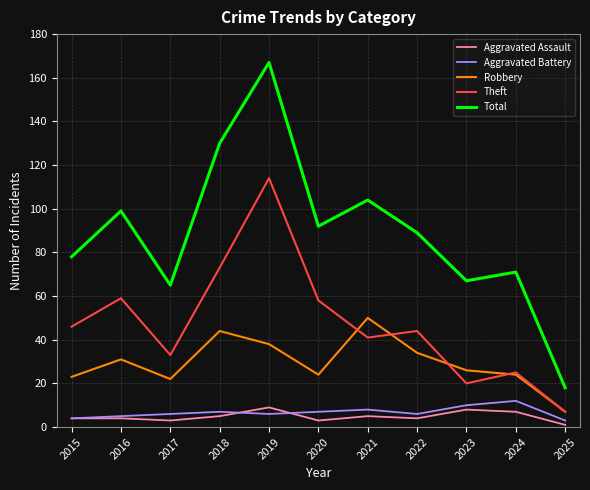

Which series has the largest range (max minus min)?

Total